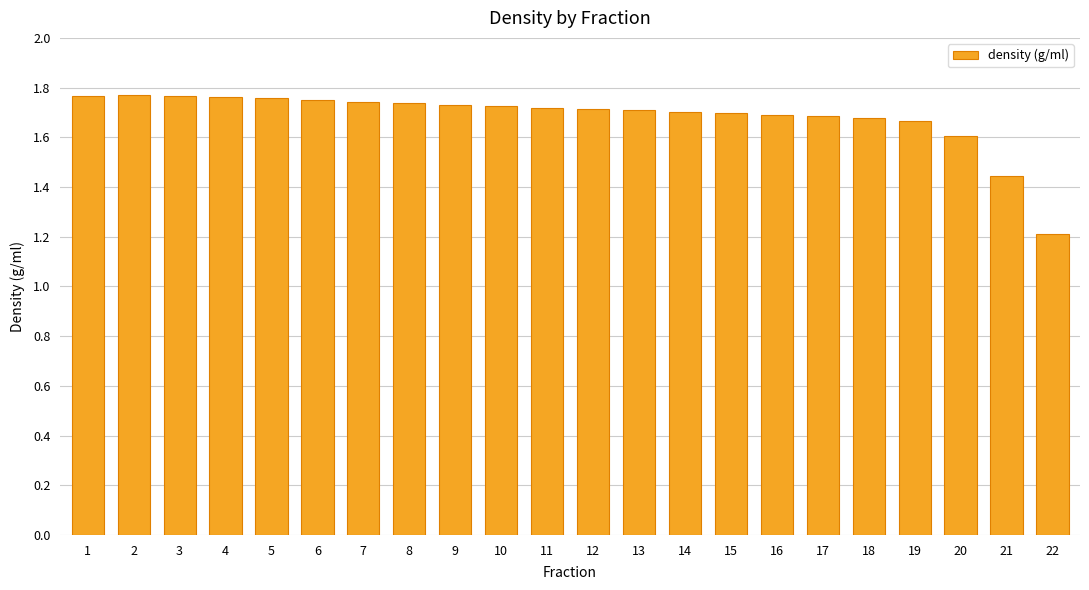

Which label corresponds to the smallest value in the chart?

22